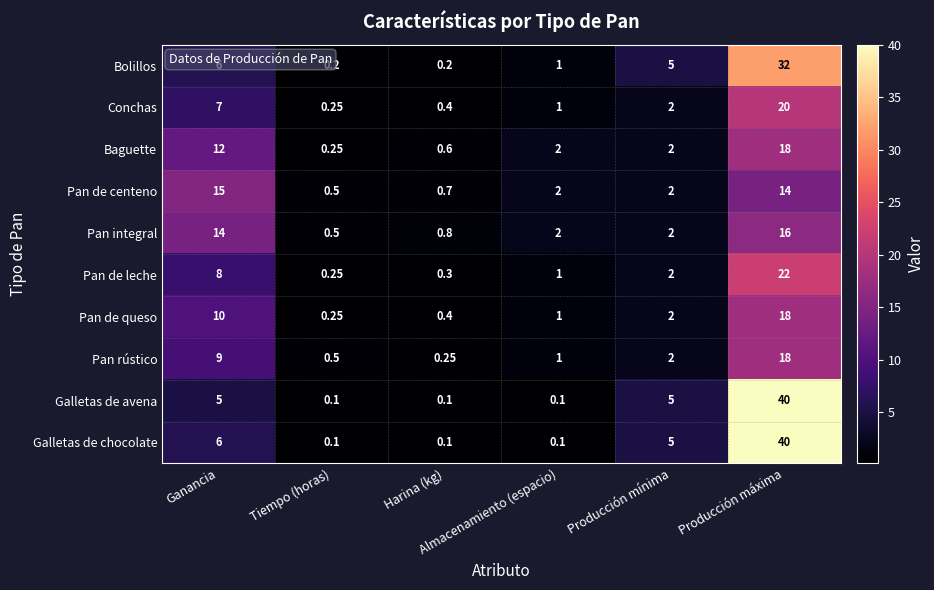

Which series has the largest total across all categories?

Galletas de chocolate